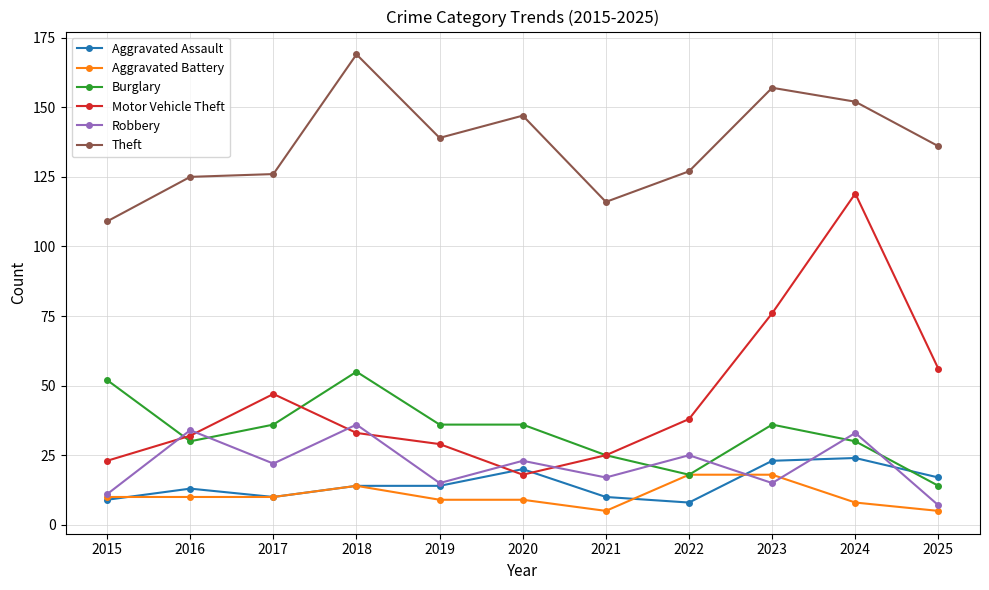

What is the difference between the Motor Vehicle Theft values at 2022 and 2023?

38